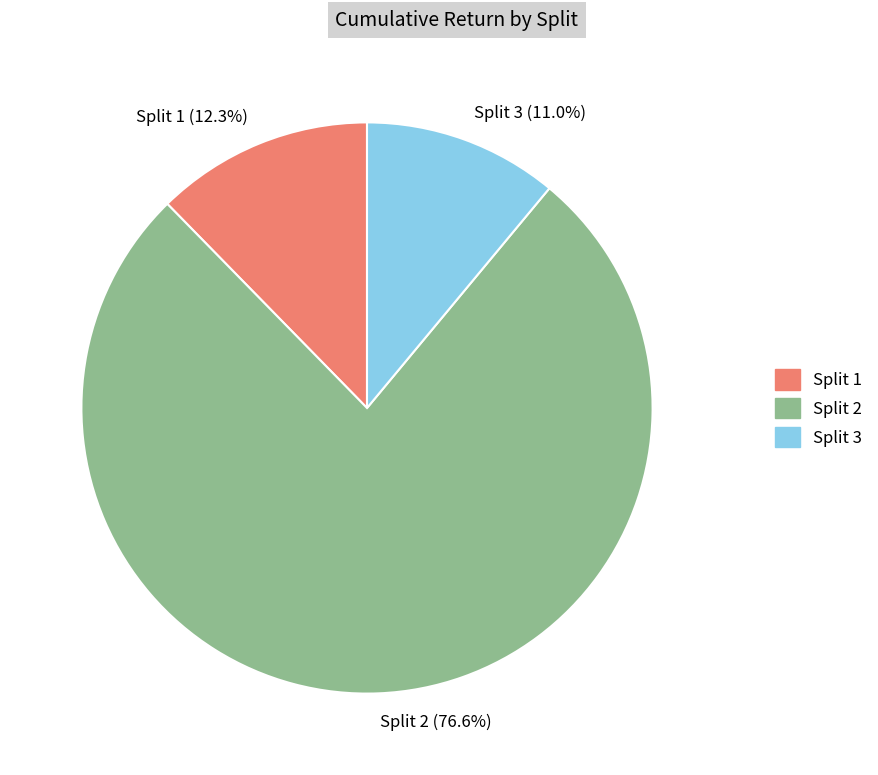

What is the largest slice in the pie chart?

Split 2 (76.6%)